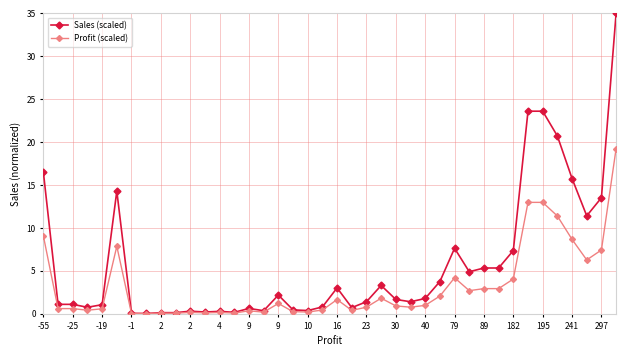

Which series has the largest range (max minus min)?

Sales (scaled)